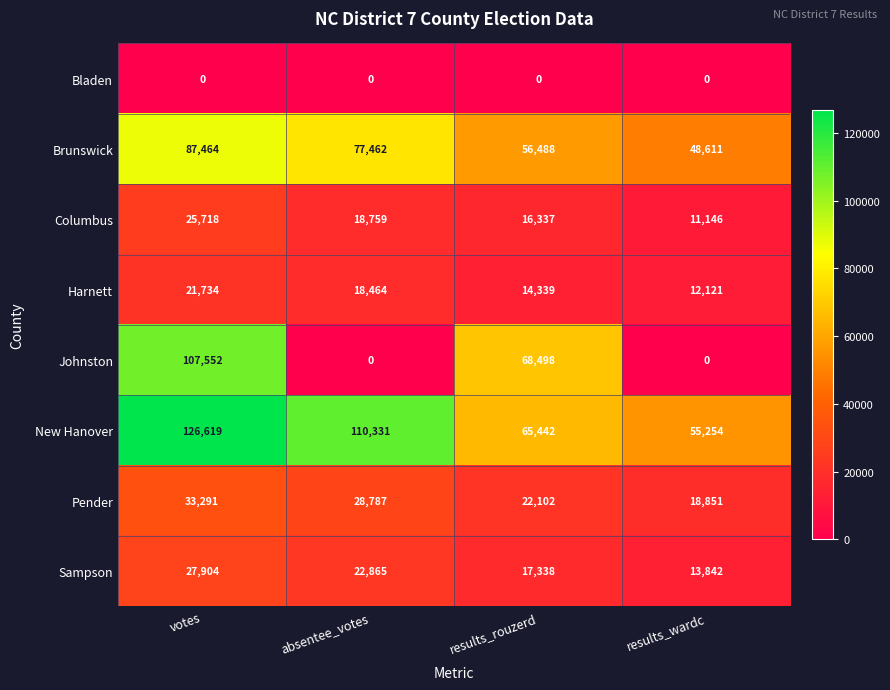

List the series in order of their peak value, highest first.

New Hanover, Johnston, Brunswick, Pender, Sampson, Columbus, Harnett, Bladen